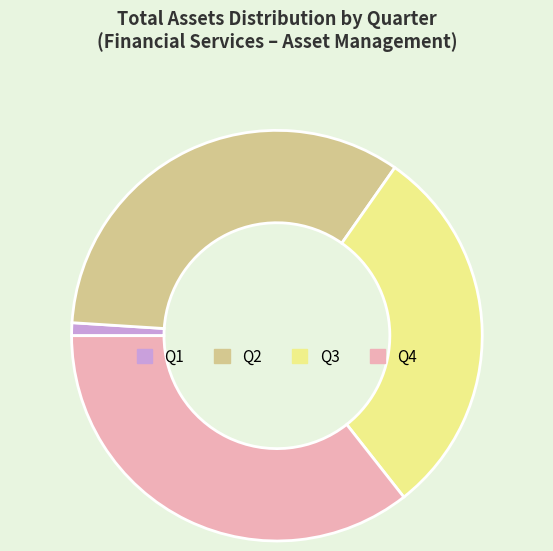

Which category has the smallest portion of the pie?

Q1